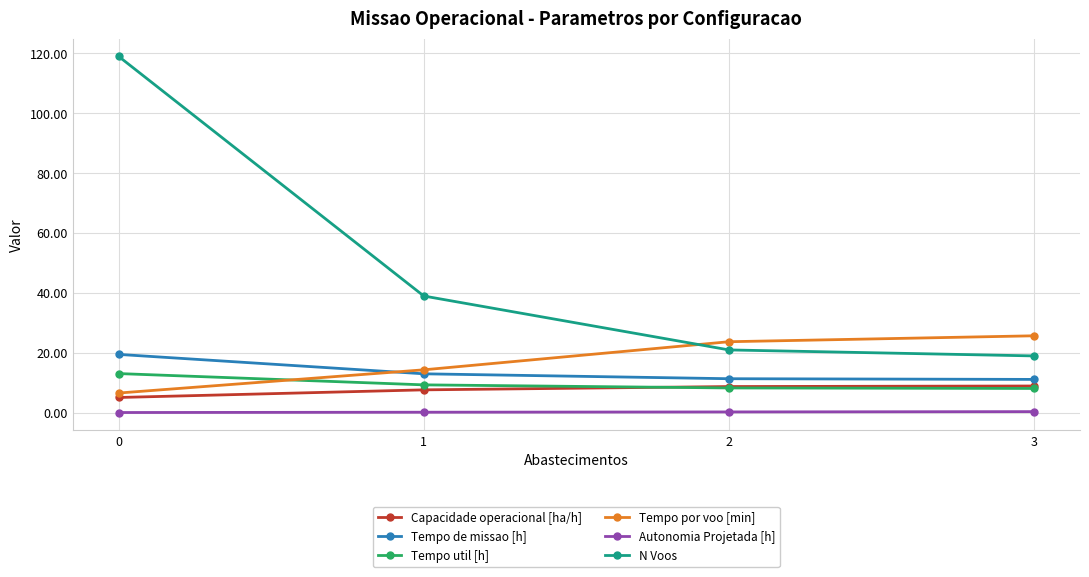

Is this an area chart (filled region under the line)?

No